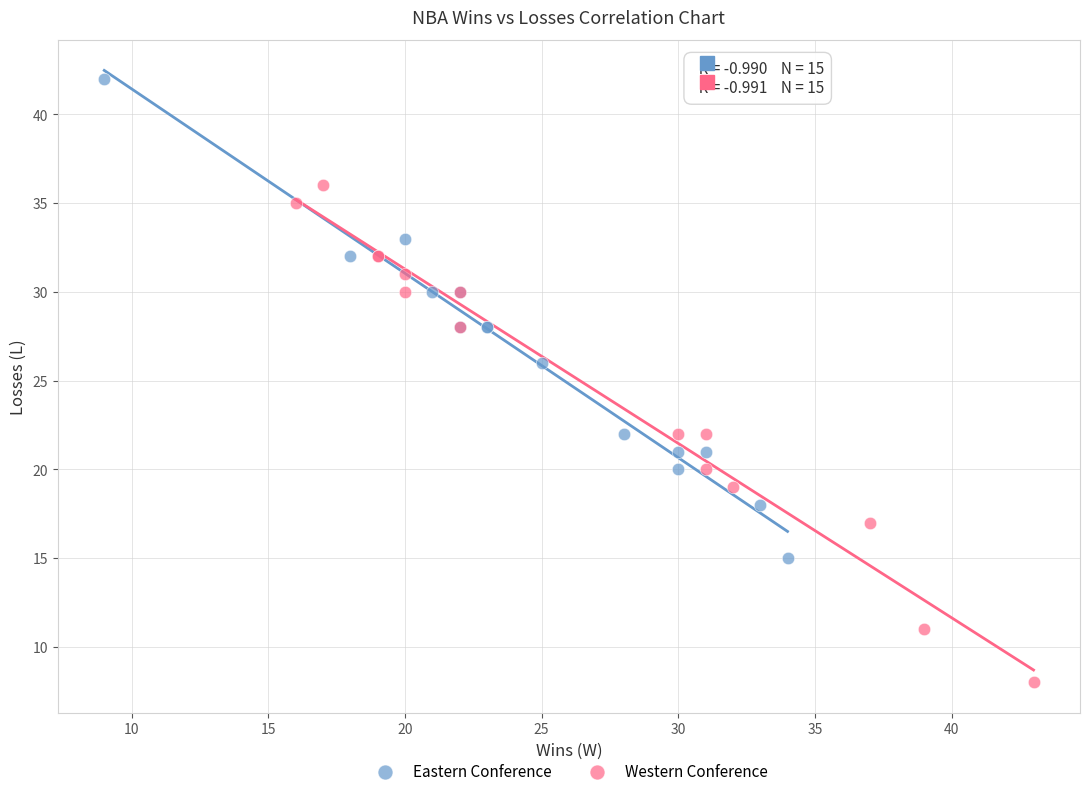

Which series contains the highest Y value?

Eastern Conference